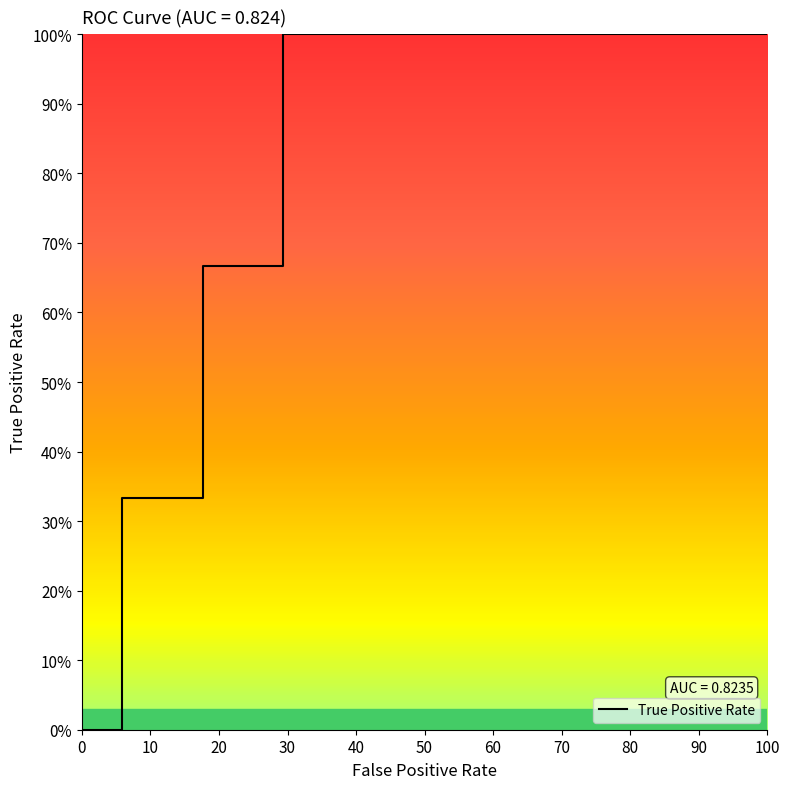

What is the label of the 6th point from the left?

50